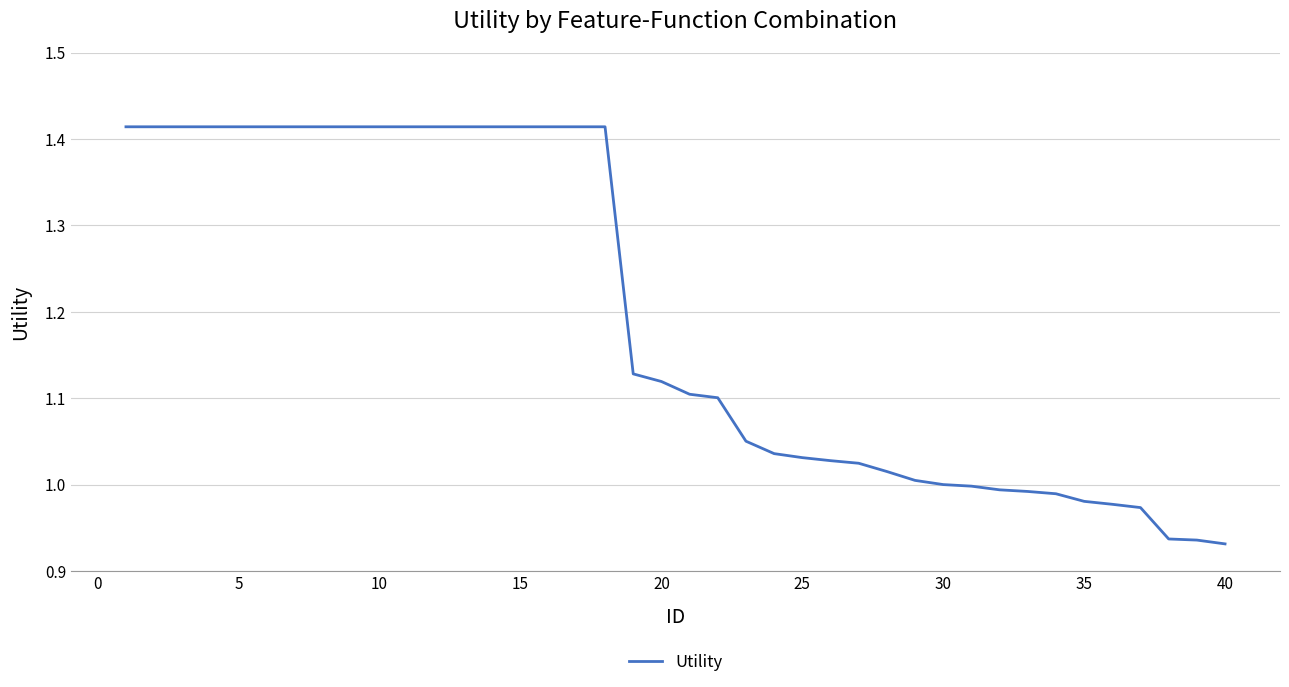

How many categories are shown in the chart?

40